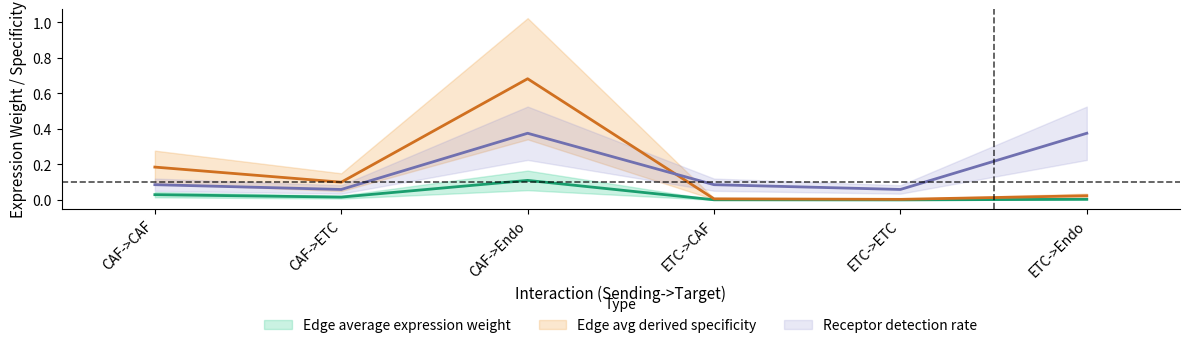

True or false: Edge avg derived specificity and Edge average expression weight intersect in this chart.

False